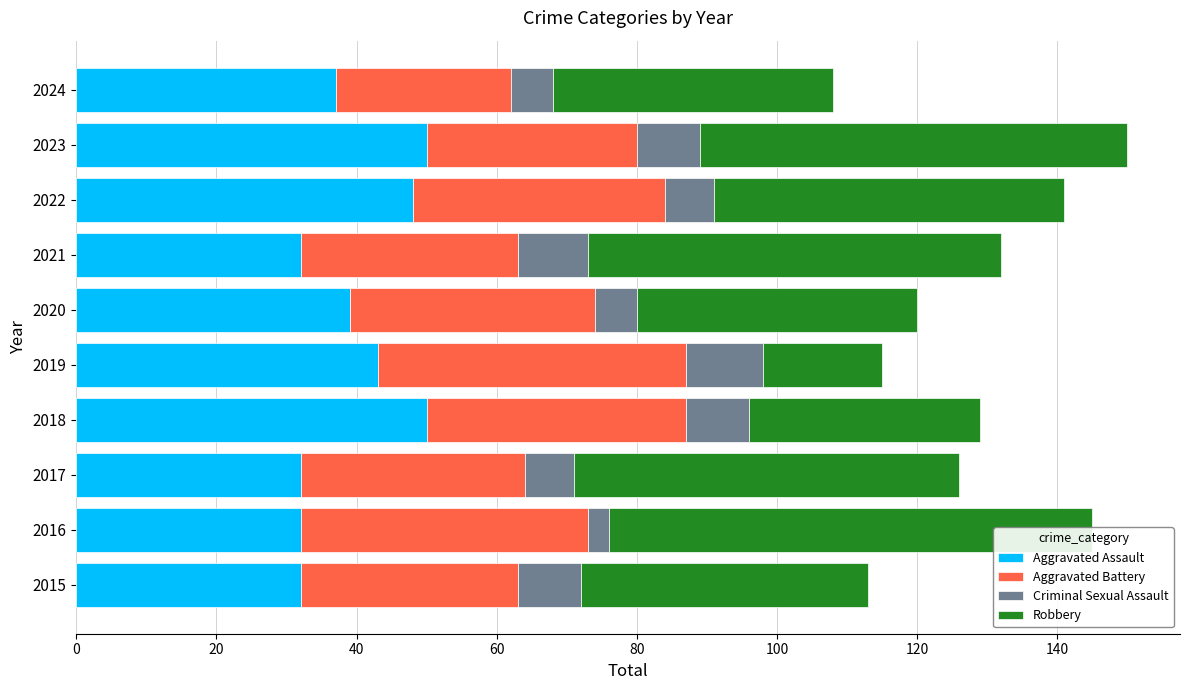

What is the difference between the maximum and second lowest values in the Criminal Sexual Assault series?

5